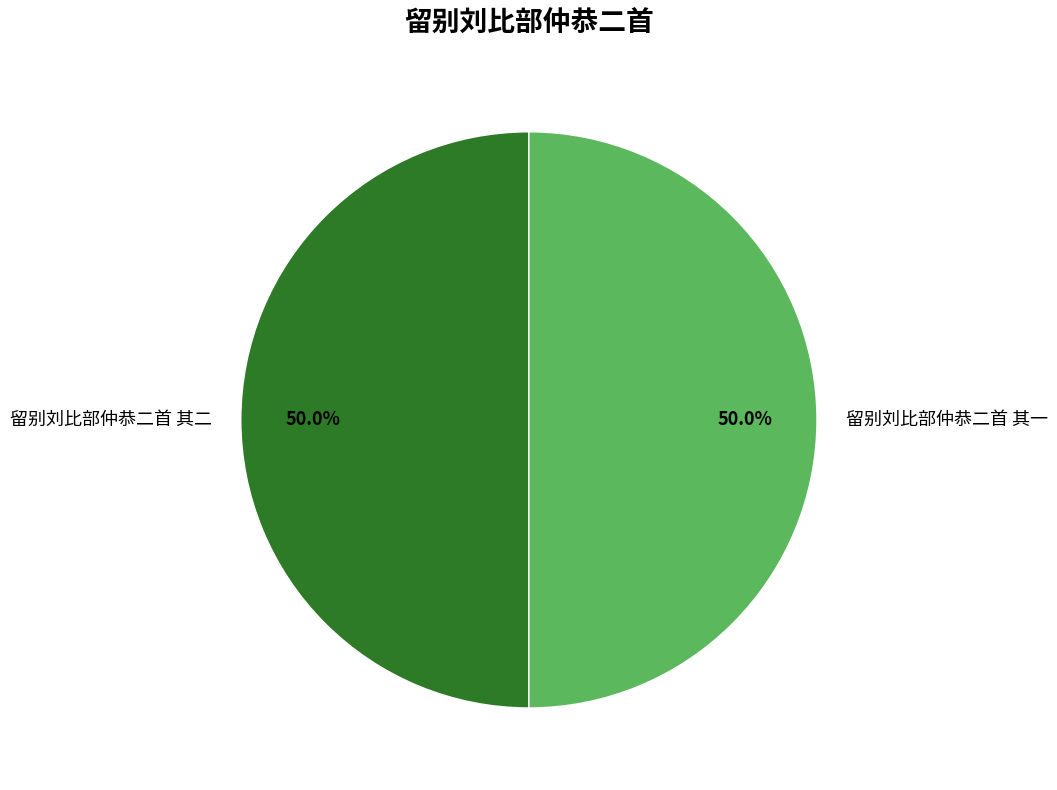

What percentage is the 留别刘比部仲恭二首 其二 slice, to the nearest percent?

50%